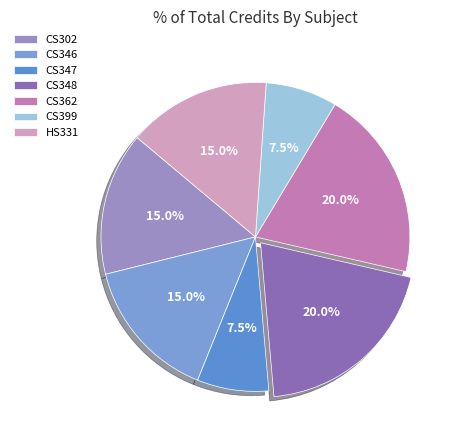

What percentage do CS399 and HS331 together represent?

22.5%